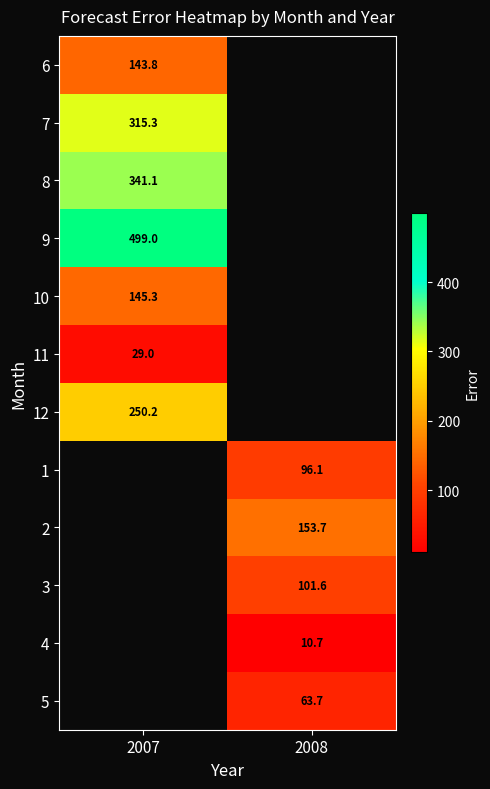

Is the value of 8 at 2007 greater than the value of 9 at 2007?

No